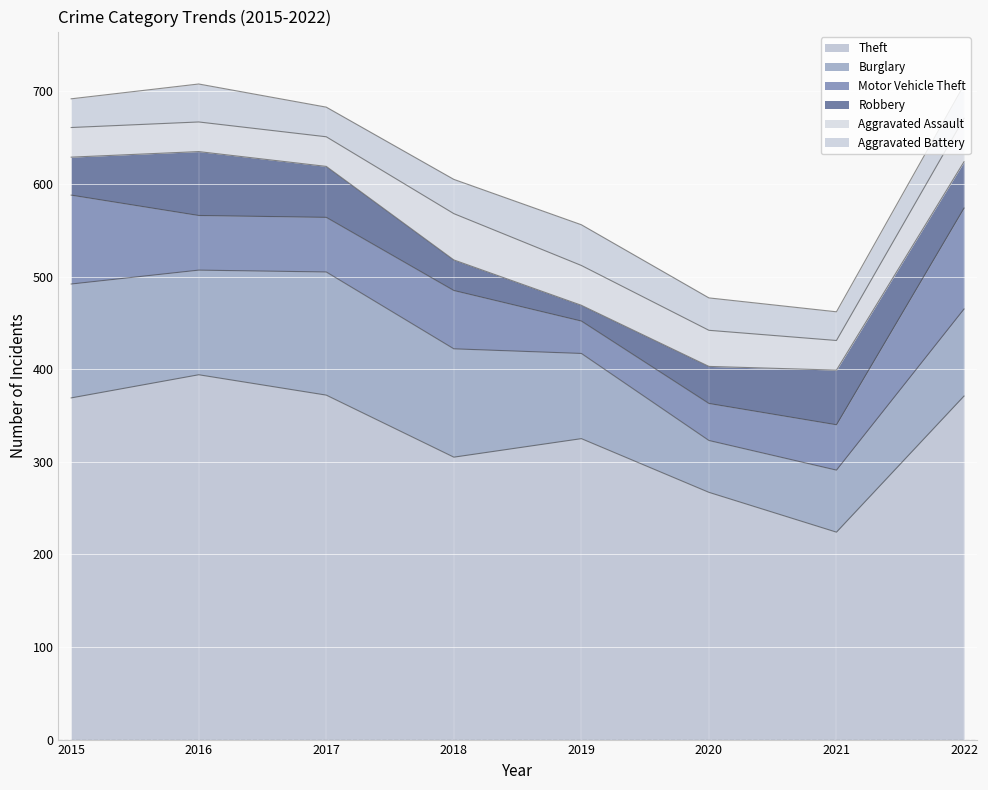

True or false: Burglary has more than 0 interior local peaks.

True